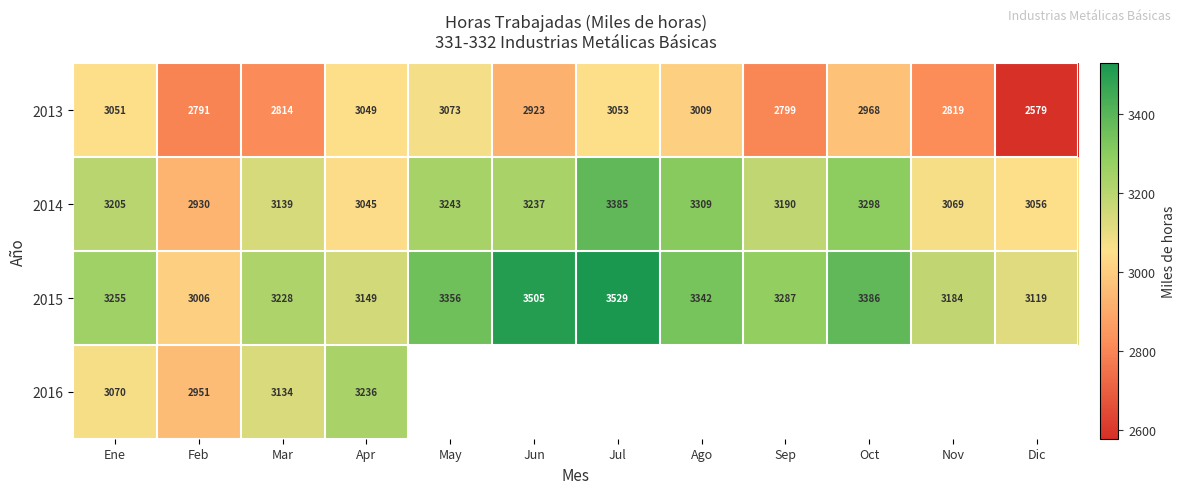

Which category has the lowest value in the 2015 series?

Feb